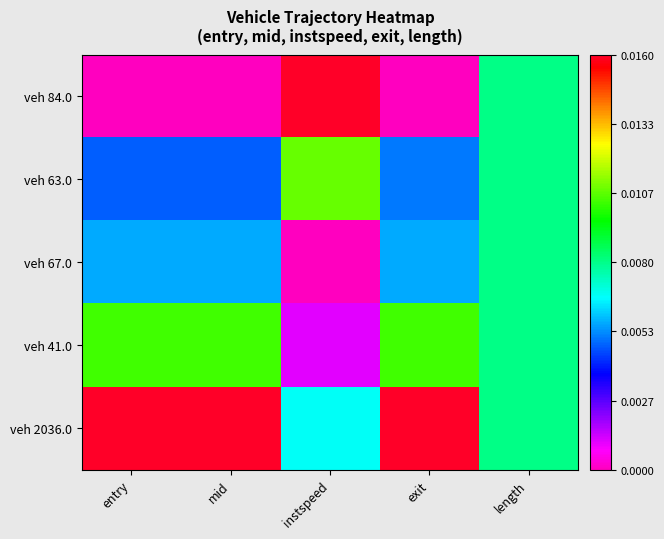

What is the maximum value shown in the chart?

1.0